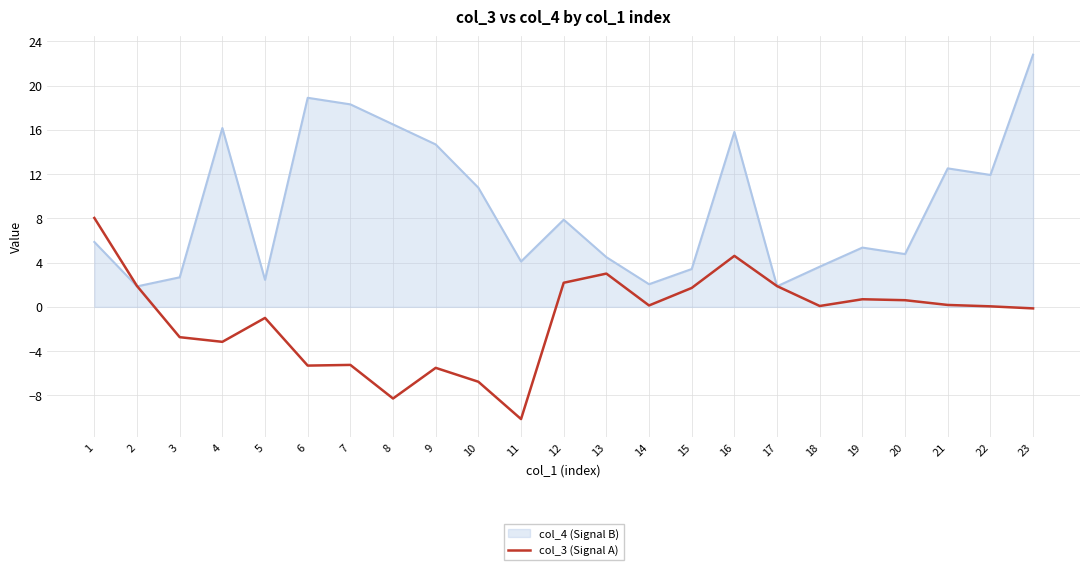

Count the number of categories in the chart.

23